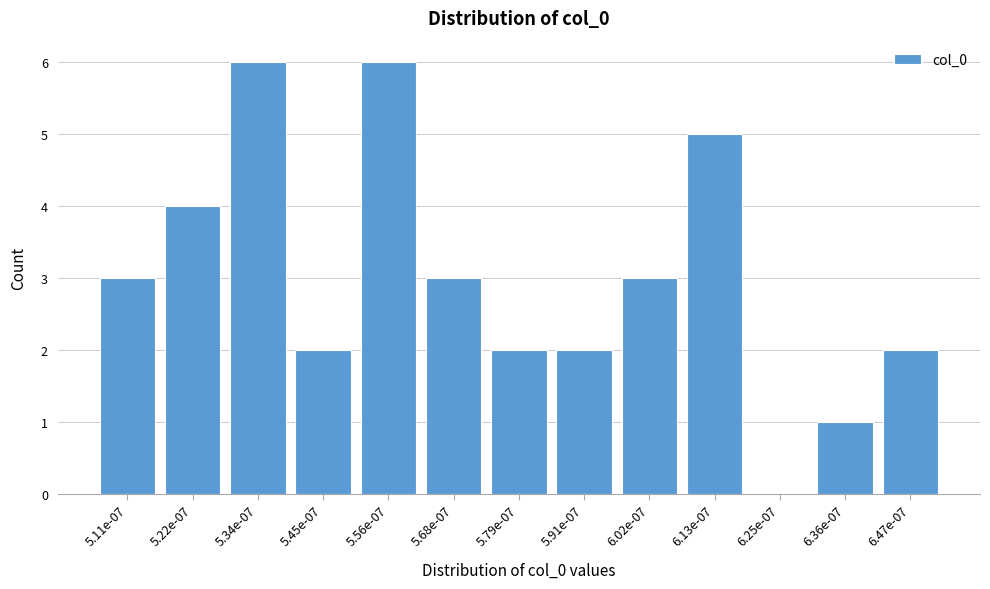

Reading right to left, extract all data points from this chart.

6.47e-07=2	6.36e-07=1	6.25e-07=0	6.13e-07=5	6.02e-07=3	5.91e-07=2	5.79e-07=2	5.68e-07=3	5.56e-07=6	5.45e-07=2	5.34e-07=6	5.22e-07=4	5.11e-07=3